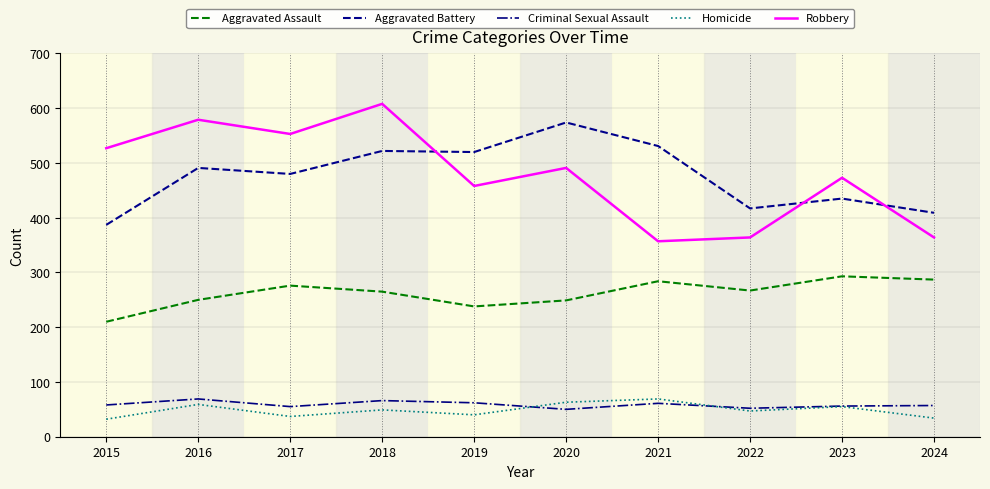

True or false: Aggravated Assault and Aggravated Battery intersect in this chart.

False